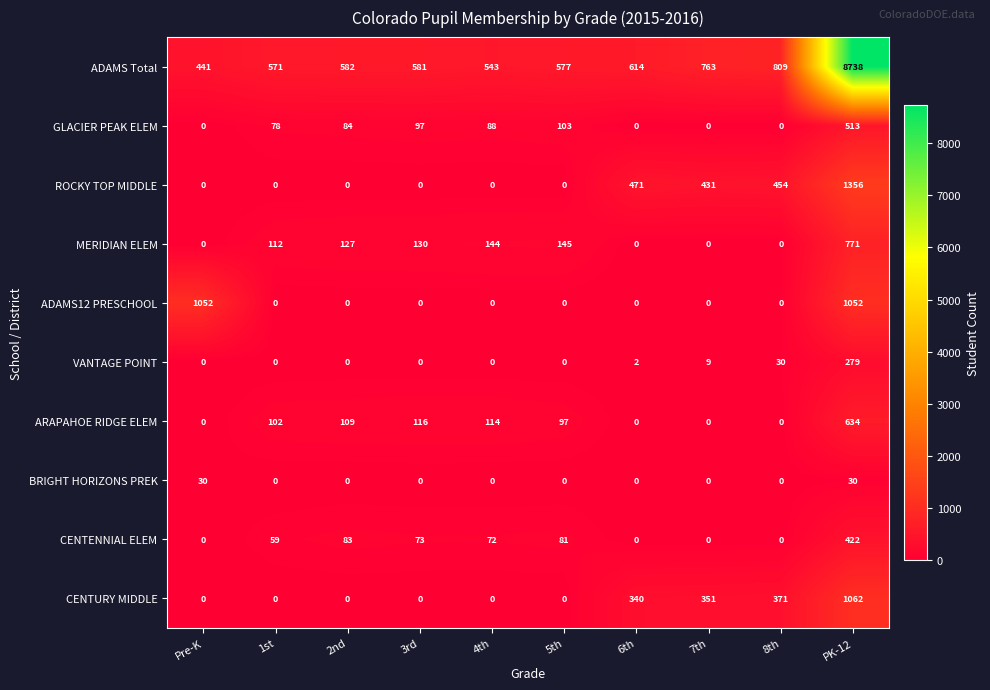

Where is ARAPAHOE RIDGE ELEM nearest to the value 317?

3rd